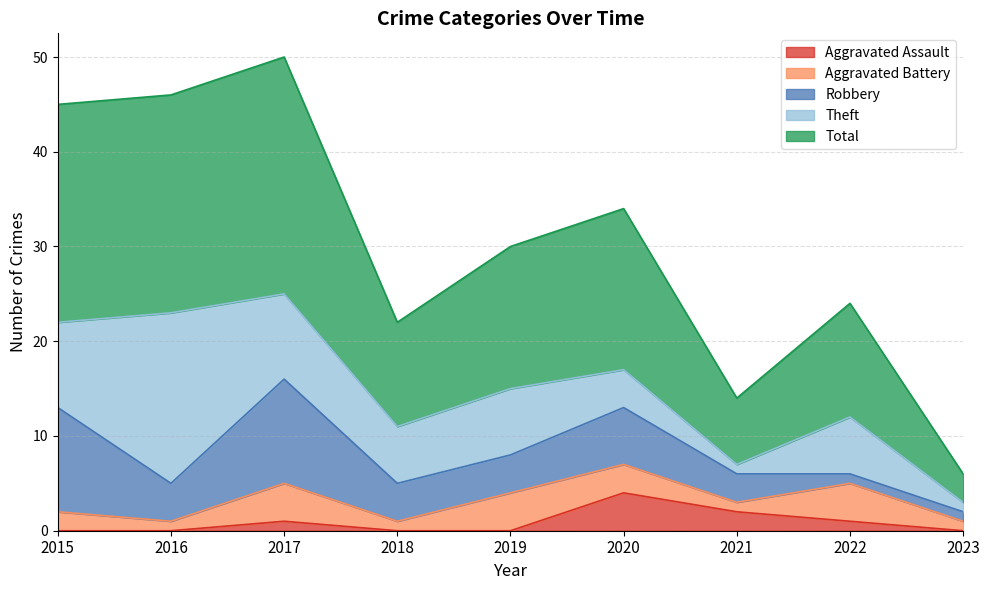

Which series ends up on top after the final intersection of Robbery and Aggravated Battery?

Aggravated Battery